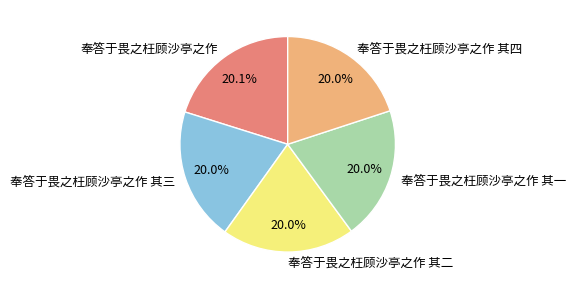

Does 奉答于畏之枉顾沙亭之作 account for over 50% of the chart?

No